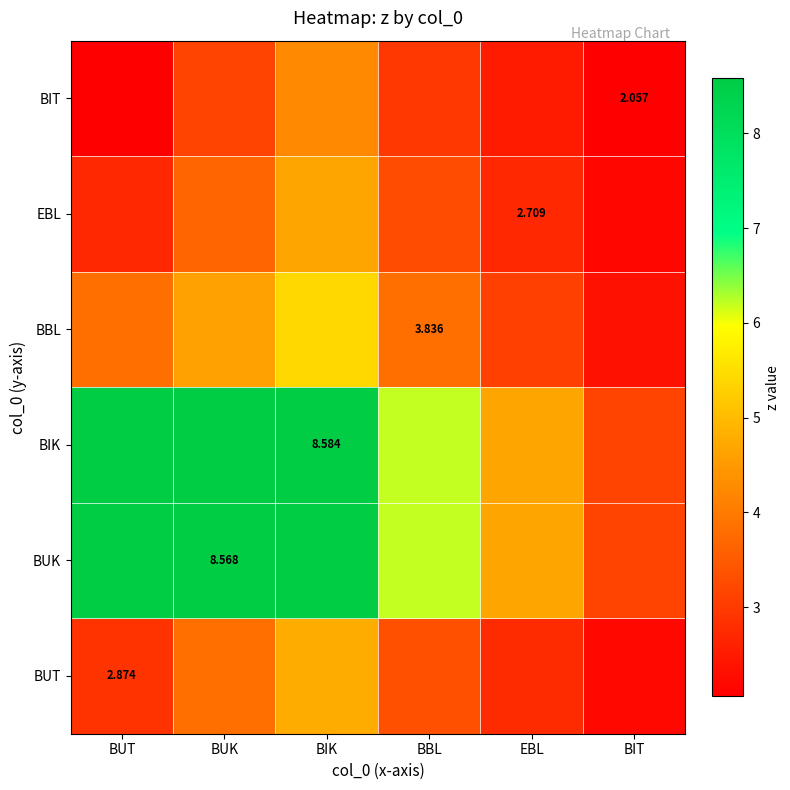

What is the difference between the highest and lowest values at BUT?

6.5